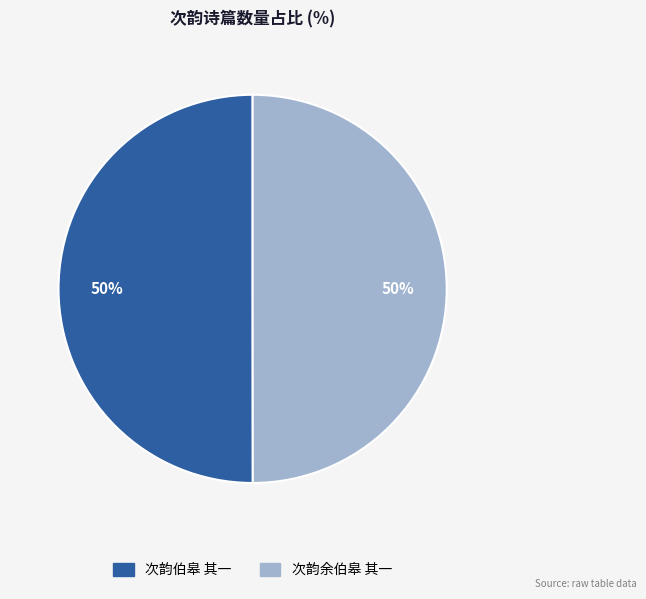

Do 次韵余伯皋 其一 and 次韵伯皋 其一 together represent more than half of the pie?

Yes